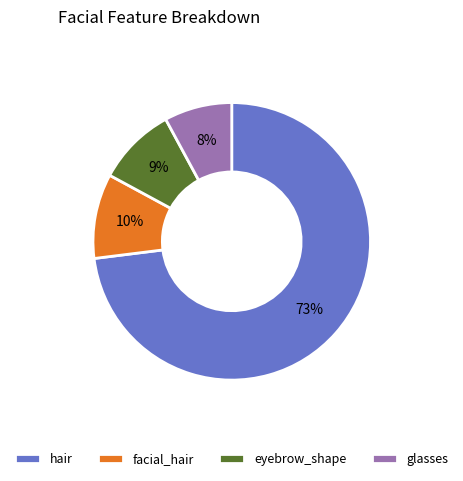

What percentage is the hair slice, to the nearest percent?

73%